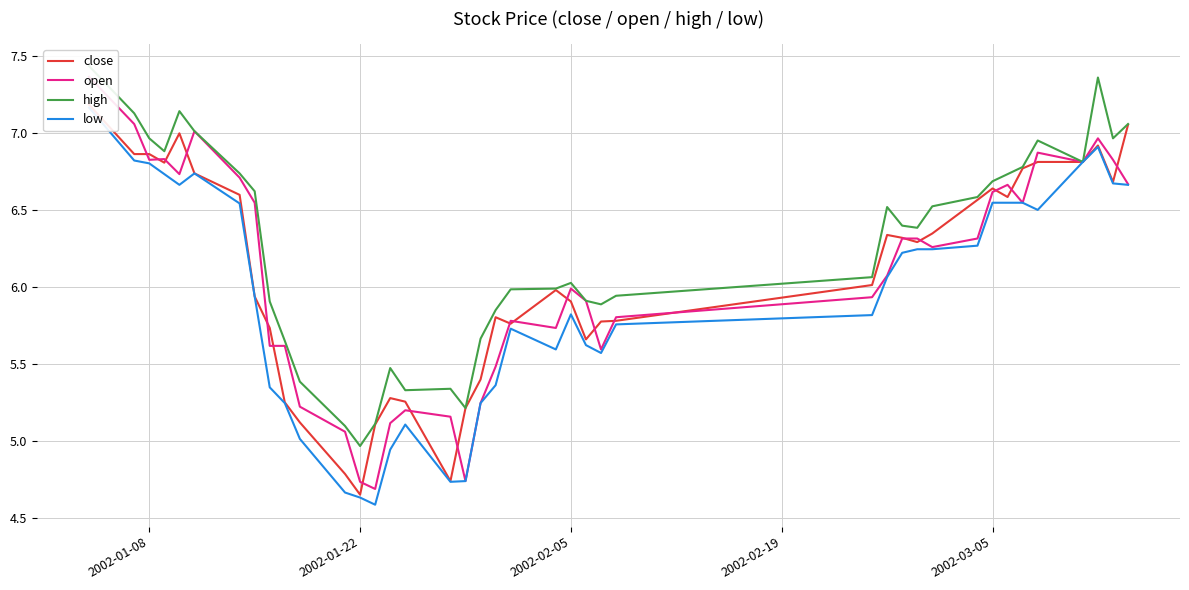

Reading left to right, what are all the values shown in this chart?

close: 7.2	6.9	6.9	6.8	7.0	6.7	6.6	5.9	5.7	5.3	5.1	4.8	4.7	5.1	5.3	5.3	4.7	5.2	5.4	5.8	5.8	6.0	5.9	5.7	5.8	5.8	6.0	6.3	6.3	6.3	6.3	6.6	6.6	6.6	6.8	6.8	6.8	6.9	6.7	7.1
open: 7.4	7.1	6.8	6.8	6.7	7.0	6.7	6.5	5.6	5.6	5.2	5.1	4.7	4.7	5.1	5.2	5.2	4.7	5.2	5.5	5.8	5.7	6.0	5.9	5.6	5.8	5.9	6.1	6.3	6.3	6.3	6.3	6.6	6.7	6.5	6.9	6.8	7.0	6.8	6.7
high: 7.4	7.1	7.0	6.9	7.1	7.0	6.7	6.6	5.9	5.7	5.4	5.1	5.0	5.1	5.5	5.3	5.3	5.2	5.7	5.9	6.0	6.0	6.0	5.9	5.9	5.9	6.1	6.5	6.4	6.4	6.5	6.6	6.7	6.7	6.8	7.0	6.8	7.4	7.0	7.1
low: 7.2	6.8	6.8	6.7	6.7	6.7	6.5	5.9	5.4	5.2	5.0	4.7	4.6	4.6	4.9	5.1	4.7	4.7	5.2	5.4	5.7	5.6	5.8	5.6	5.6	5.8	5.8	6.1	6.2	6.2	6.2	6.3	6.5	6.5	6.5	6.5	6.8	6.9	6.7	6.7